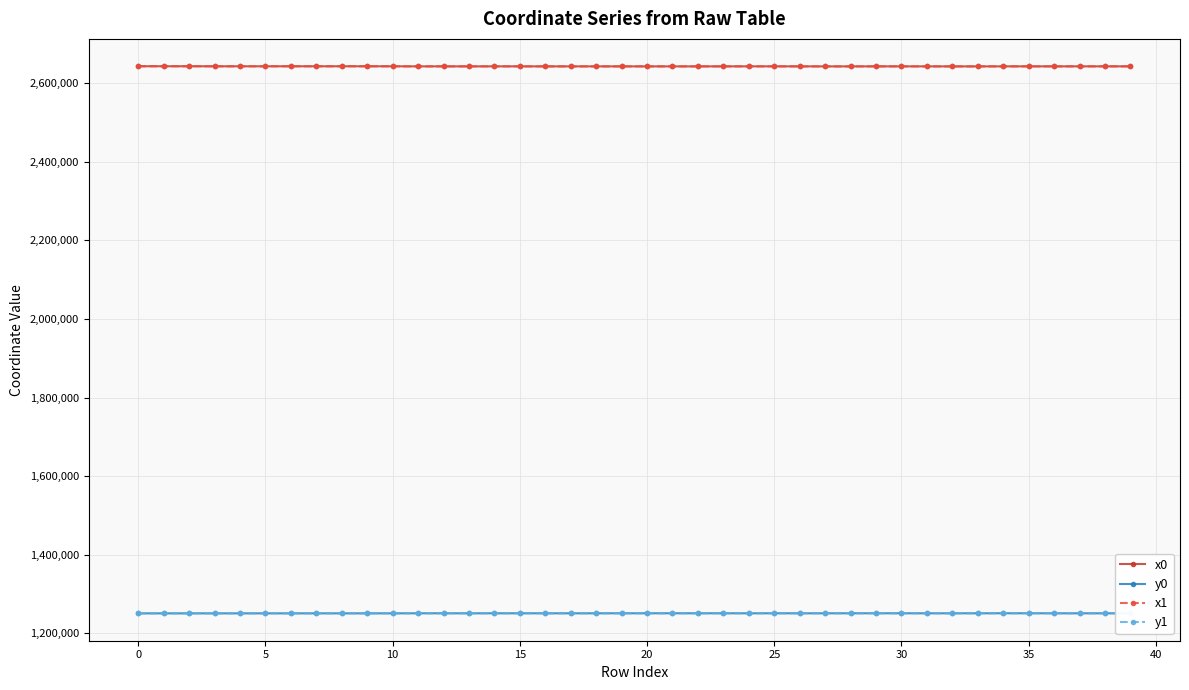

How many intersections are there between y1 and y0?

16